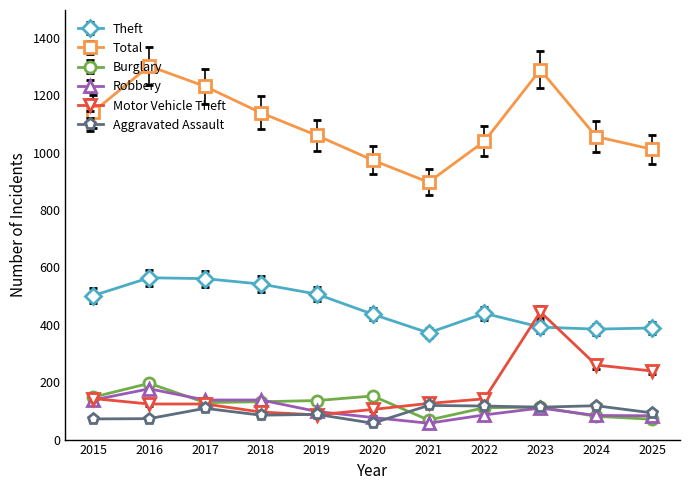

What is the difference between the highest and lowest values at 2015?

1071